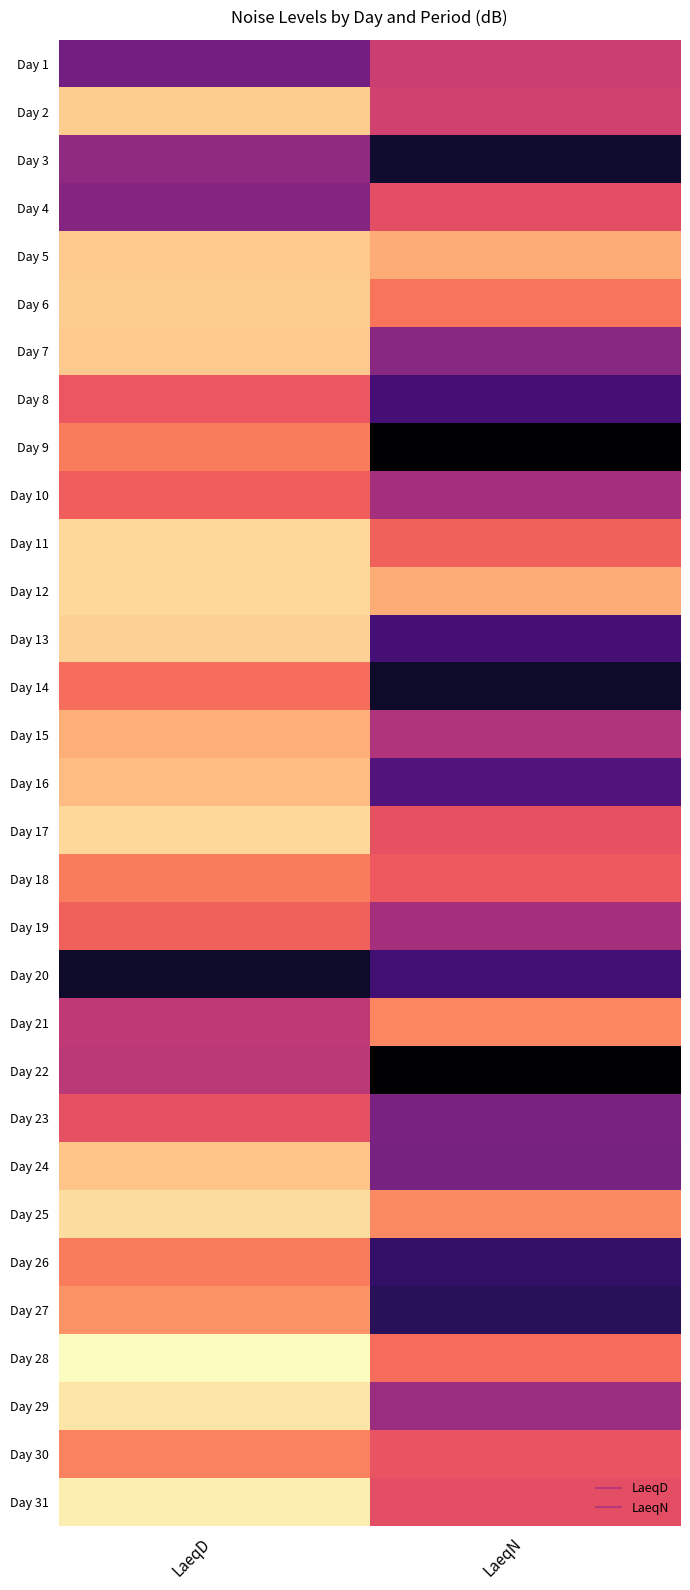

Reading left to right, extract all data points from this chart.

Day 1: LaeqD=42.3	LaeqN=44.7
Day 2: LaeqD=48.7	LaeqN=44.9
Day 3: LaeqD=43.1	LaeqN=39.4
Day 4: LaeqD=42.8	LaeqN=45.5
Day 5: LaeqD=48.6	LaeqN=47.9
Day 6: LaeqD=48.7	LaeqN=46.6
Day 7: LaeqD=48.6	LaeqN=42.9
Day 8: LaeqD=45.8	LaeqN=41.0
Day 9: LaeqD=46.8	LaeqN=38.4
Day 10: LaeqD=46.0	LaeqN=43.7
Day 11: LaeqD=49.0	LaeqN=46.1
Day 12: LaeqD=49.0	LaeqN=47.9
Day 13: LaeqD=48.8	LaeqN=41.0
Day 14: LaeqD=46.4	LaeqN=39.3
Day 15: LaeqD=48.0	LaeqN=44.0
Day 16: LaeqD=48.3	LaeqN=41.4
Day 17: LaeqD=49.0	LaeqN=45.6
Day 18: LaeqD=46.8	LaeqN=45.9
Day 19: LaeqD=46.1	LaeqN=43.7
Day 20: LaeqD=39.3	LaeqN=40.9
Day 21: LaeqD=44.4	LaeqN=47.0
Day 22: LaeqD=44.3	LaeqN=38.4
Day 23: LaeqD=45.6	LaeqN=42.5
Day 24: LaeqD=48.5	LaeqN=42.4
Day 25: LaeqD=49.1	LaeqN=47.1
Day 26: LaeqD=46.8	LaeqN=40.5
Day 27: LaeqD=47.3	LaeqN=40.2
Day 28: LaeqD=49.9	LaeqN=46.4
Day 29: LaeqD=49.3	LaeqN=43.4
Day 30: LaeqD=46.9	LaeqN=45.7
Day 31: LaeqD=49.5	LaeqN=45.5